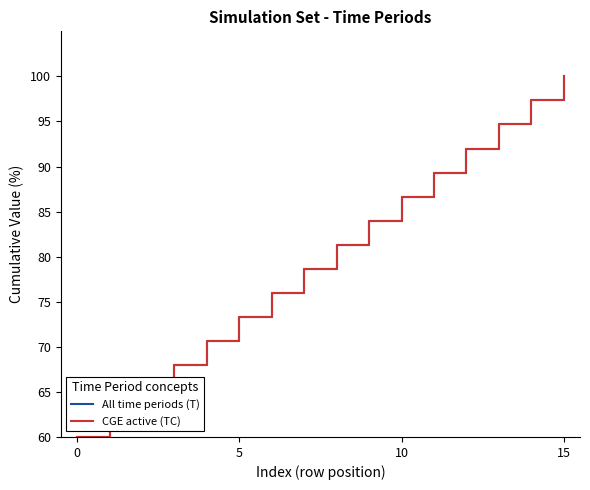

Is this an area chart (filled region under the line)?

No